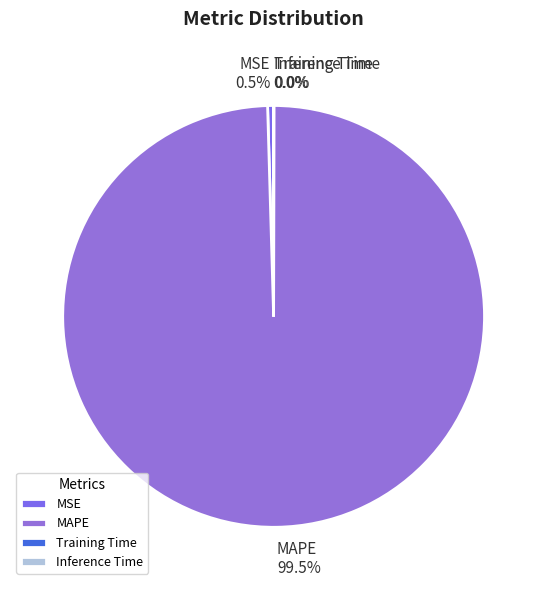

Which slice is the largest?

MAPE